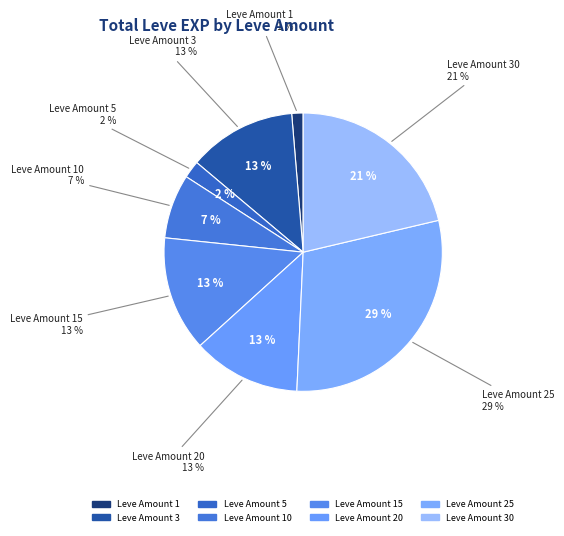

What percentage is the 1 slice, to the nearest percent?

1%